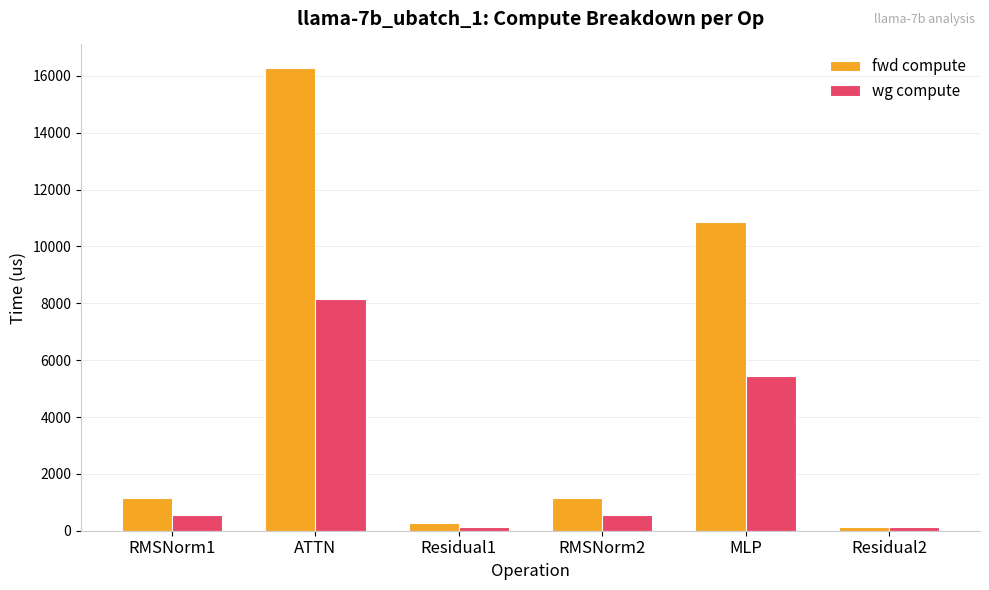

What is the total value across all series at RMSNorm1?

1701.1